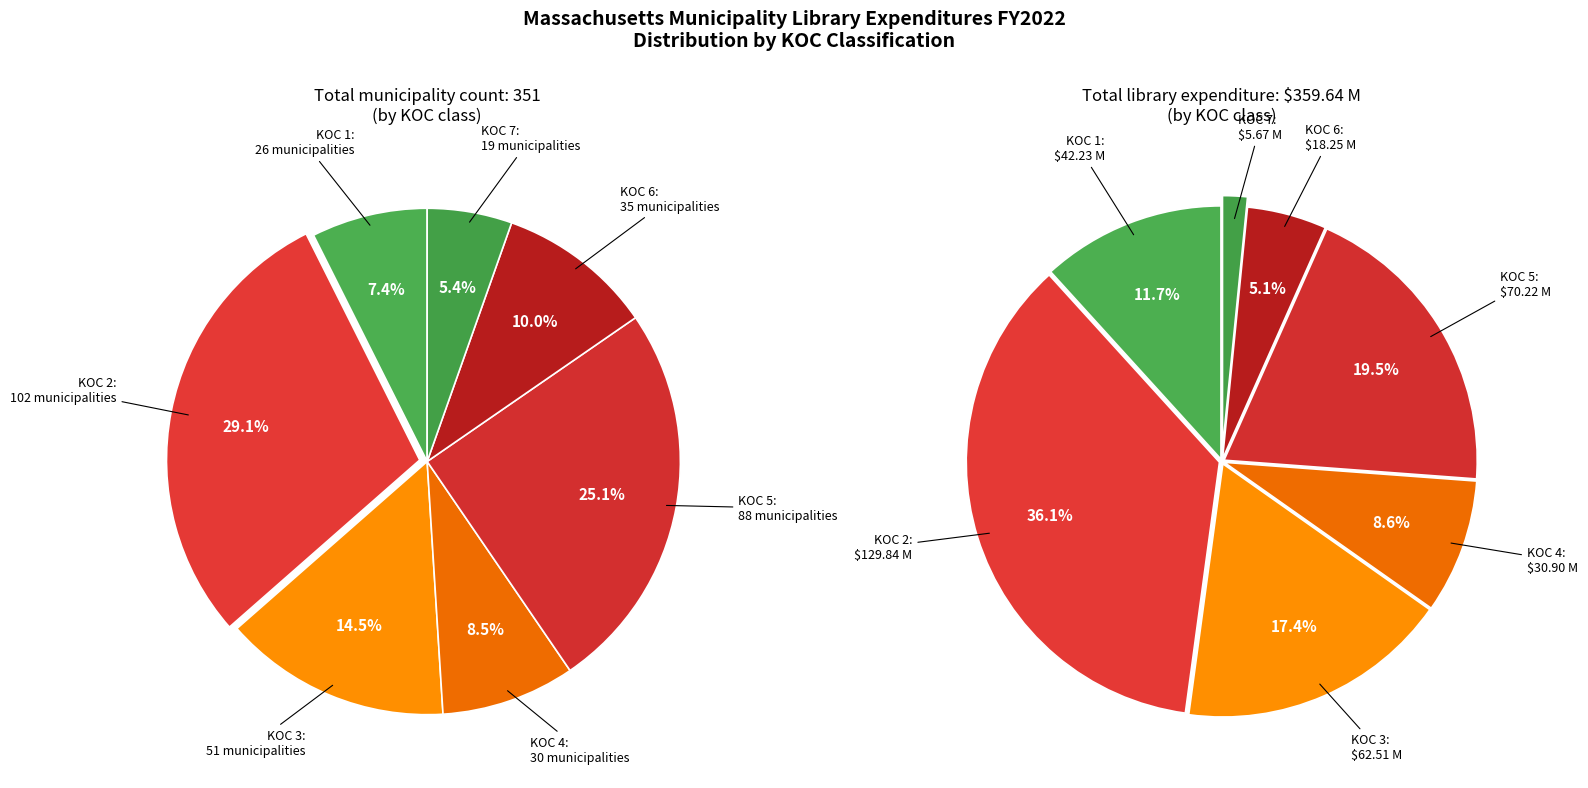

To the nearest percent, what is the combined percentage of KOC 7 and KOC 3?

20%